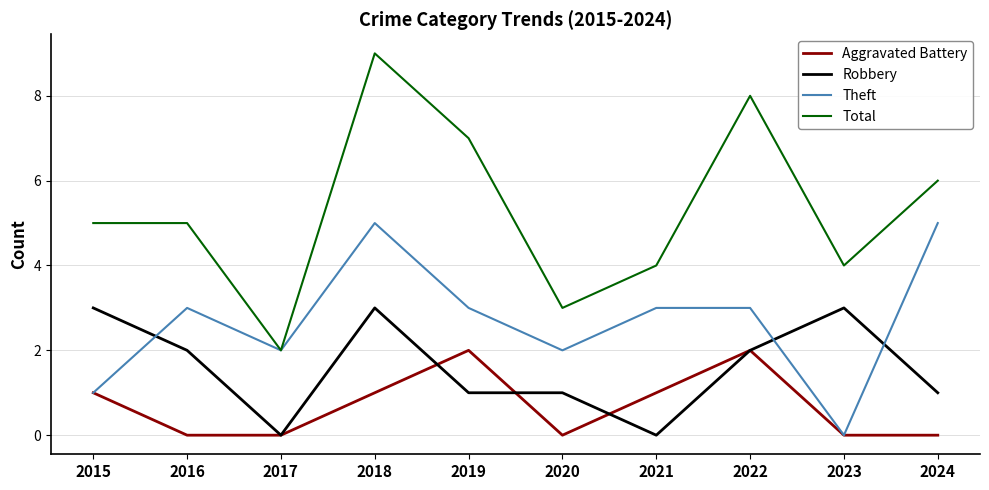

What is the total value across all series at 2018?

18